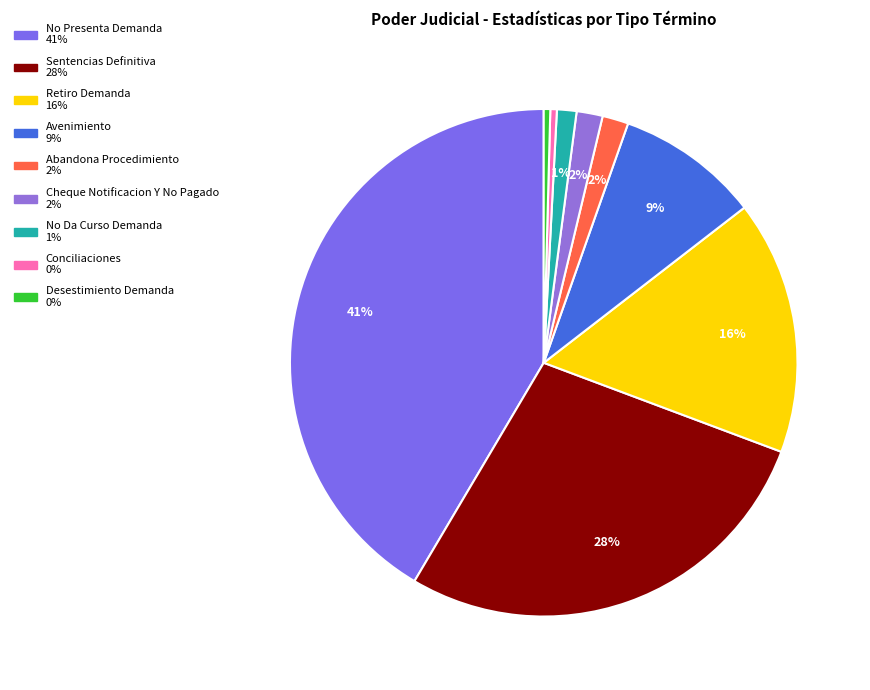

How many slices are in this pie chart?

9